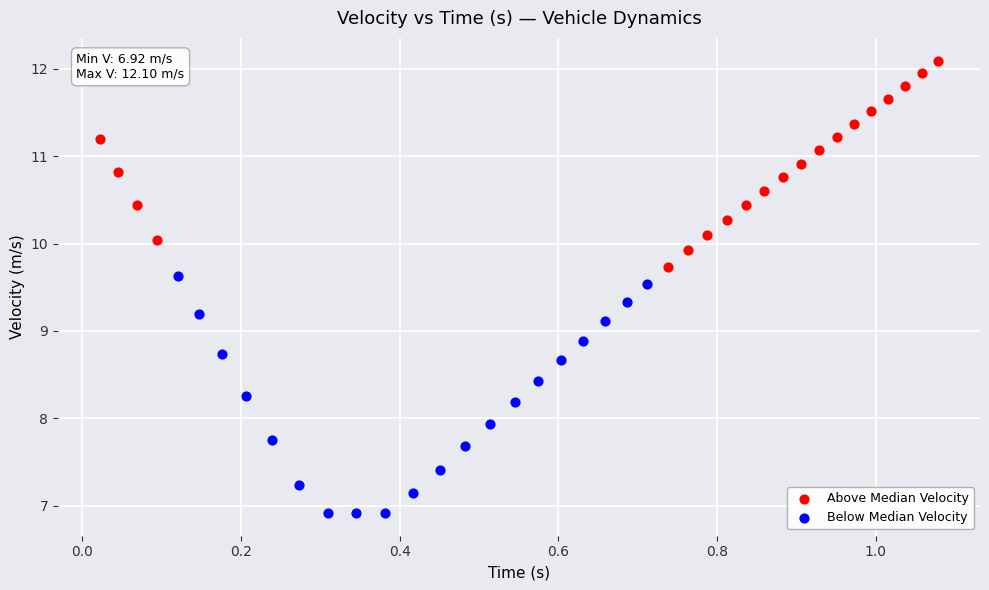

Which series contains the lowest Y value?

Below Median Velocity